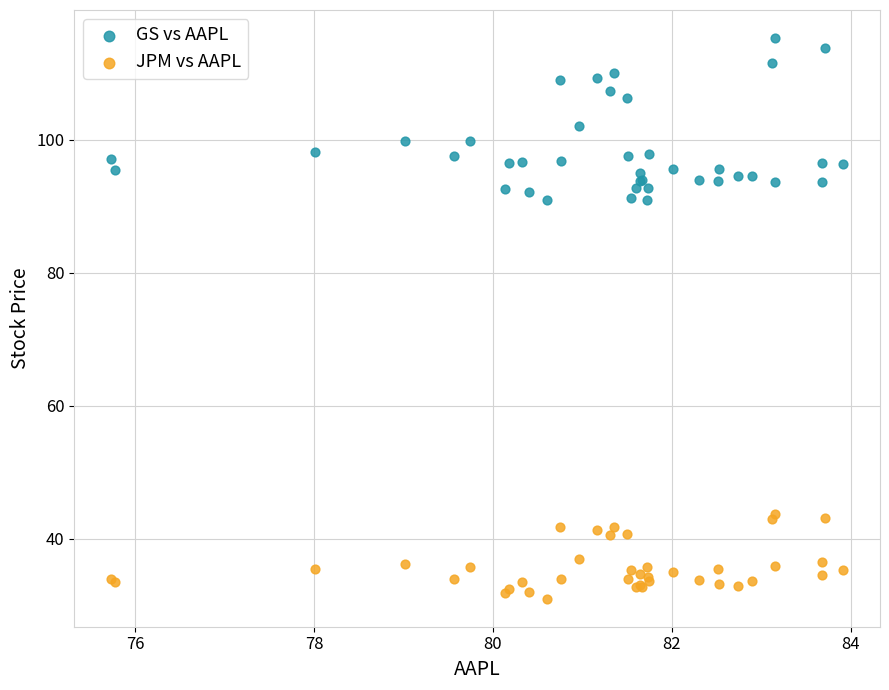

Which series contains the lowest Y value?

JPM vs AAPL